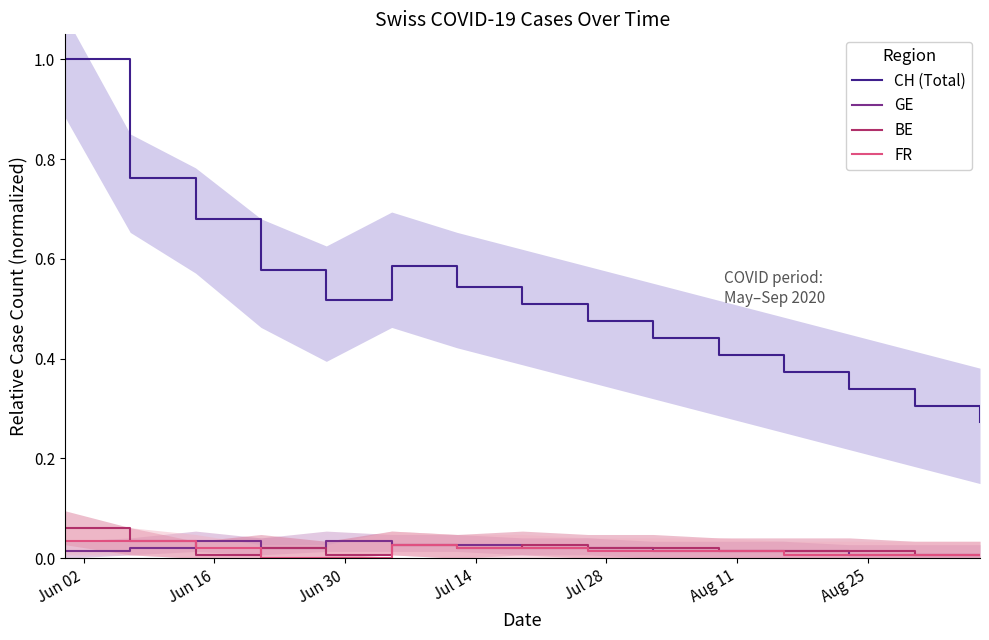

Does the chart display data point markers on the line(s)?

No